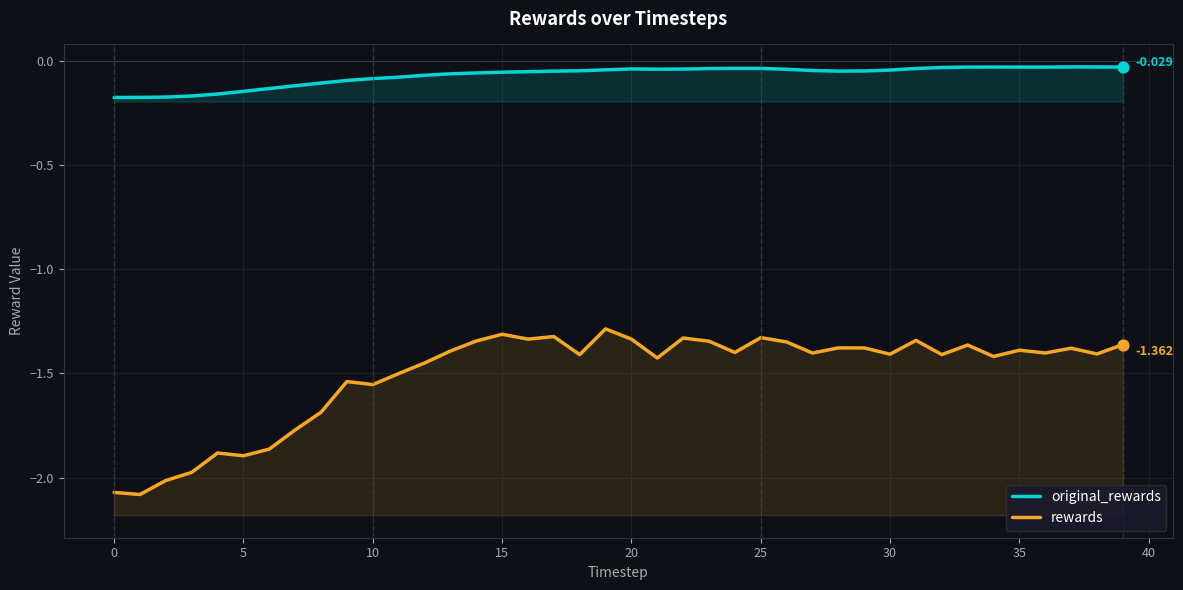

At which category is the sum across all series the highest?

19